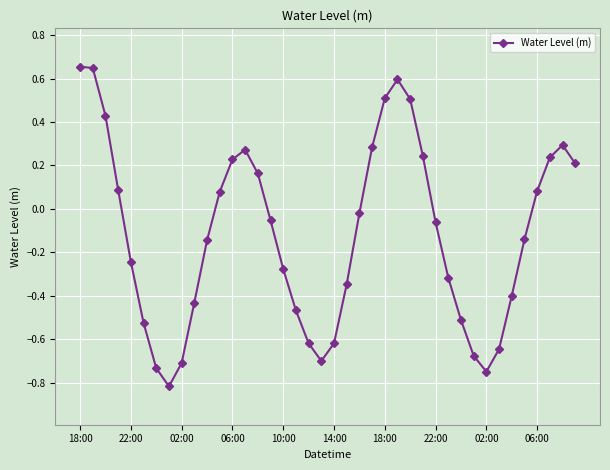

Count the number of categories in the chart.

40